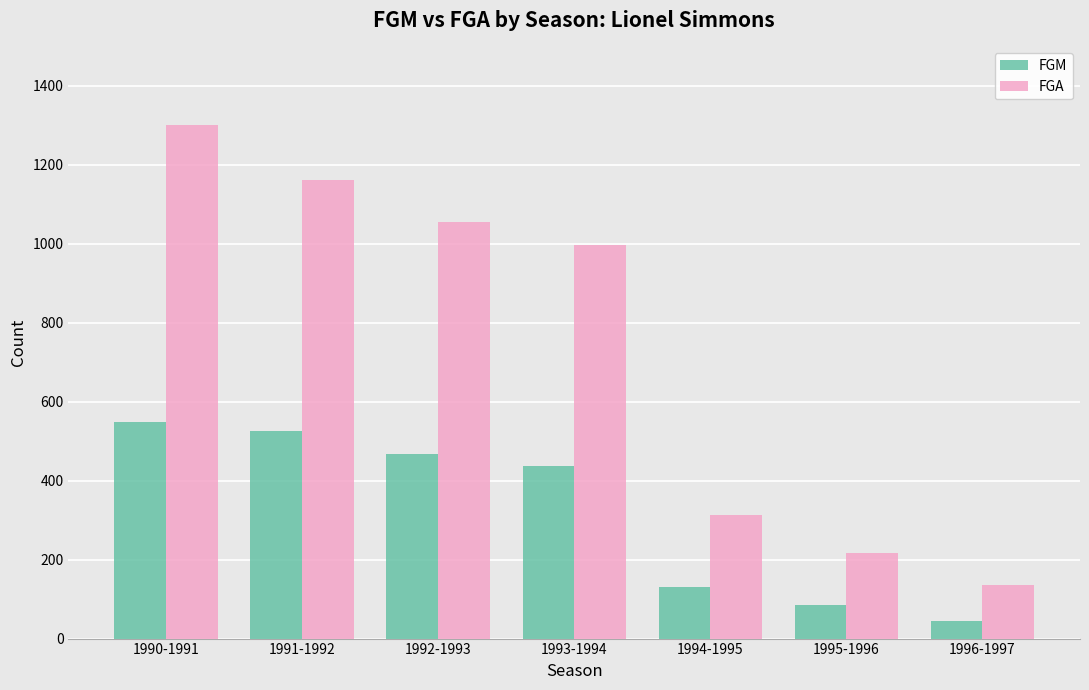

What is the maximum value for FGM?

549